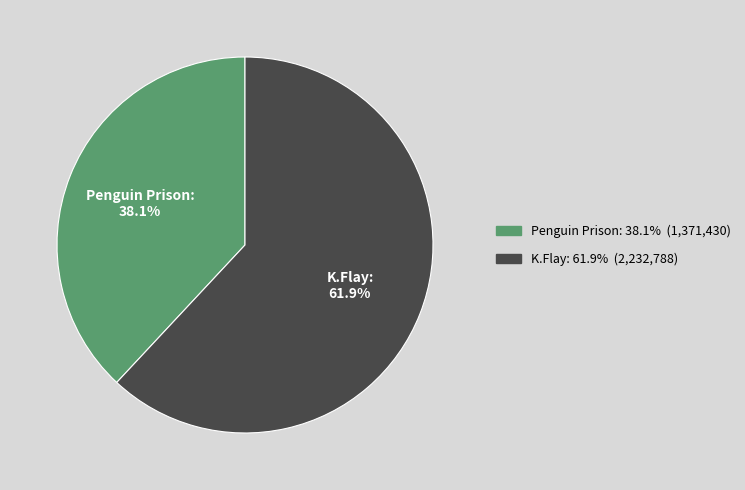

Which slice is the largest?

K.Flay